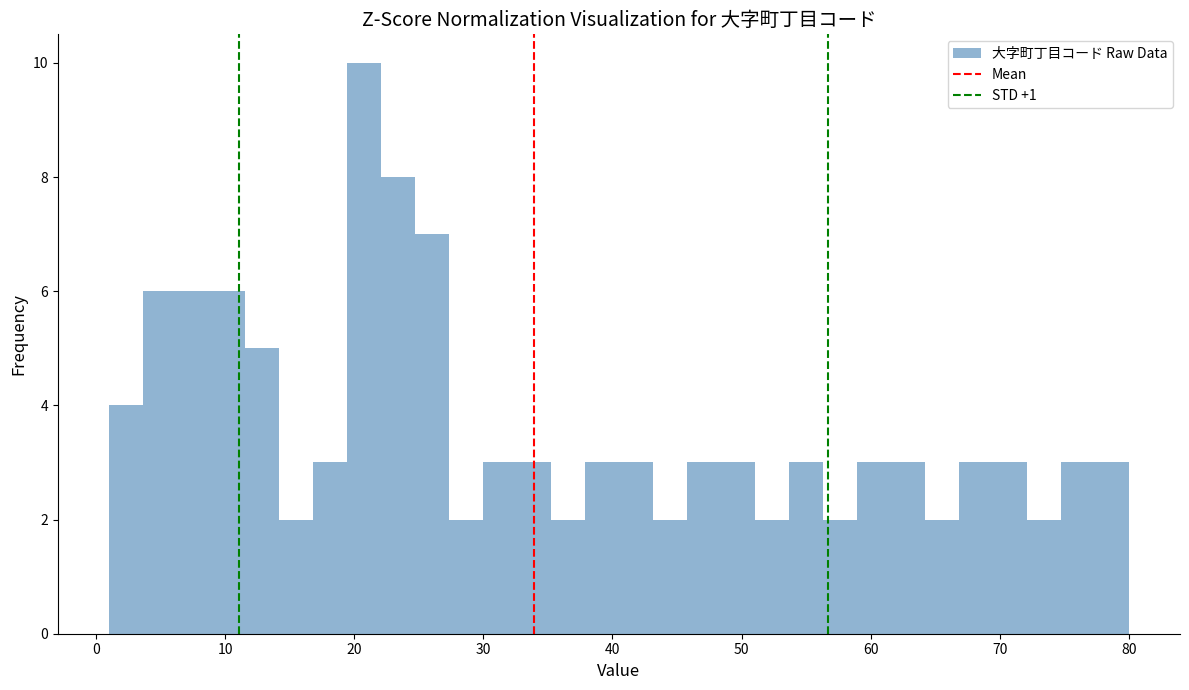

Read against the x-axis, roughly where is the centre of the tallest bar?

21